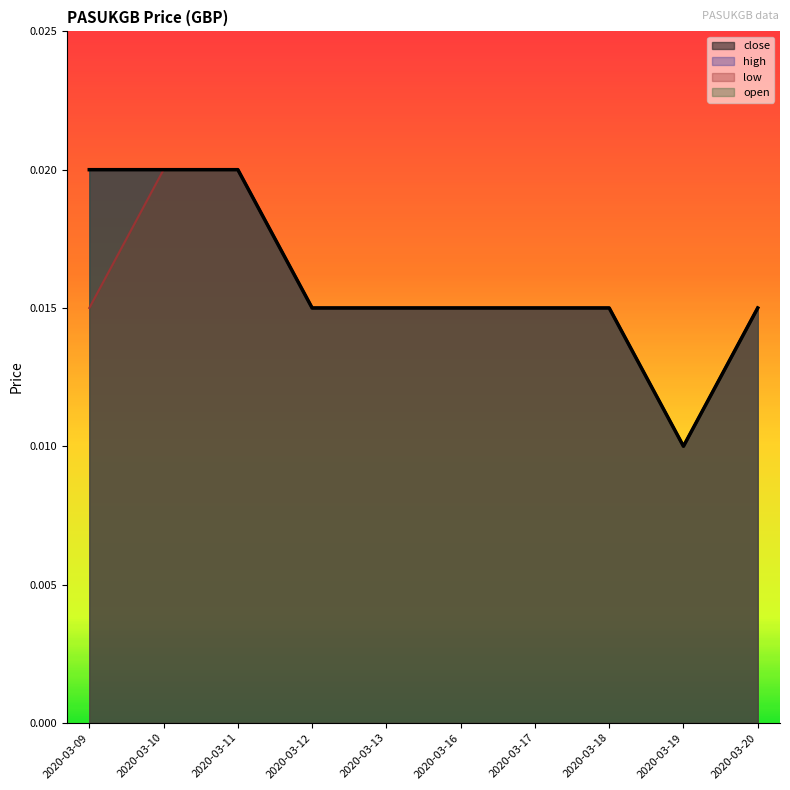

Count the low values in the range 0 to 1.

10